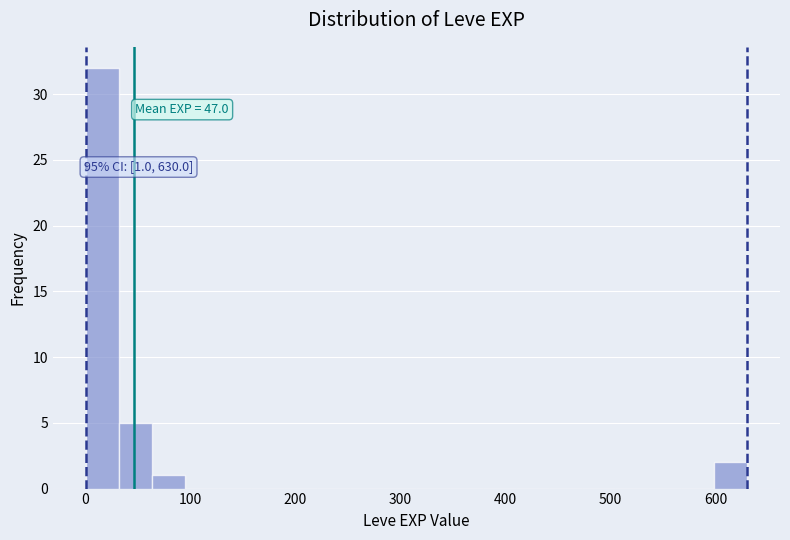

Read against the x-axis, roughly where is the centre of the tallest bar?

20